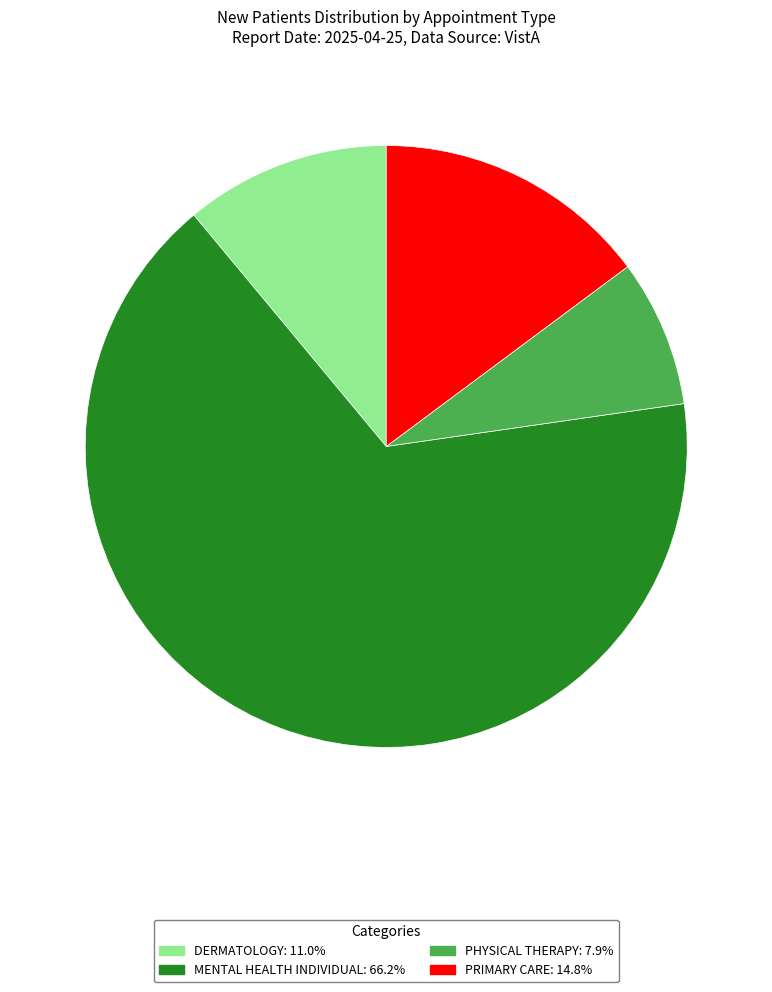

Combined, do PRIMARY CARE and PHYSICAL THERAPY account for over 50%?

No